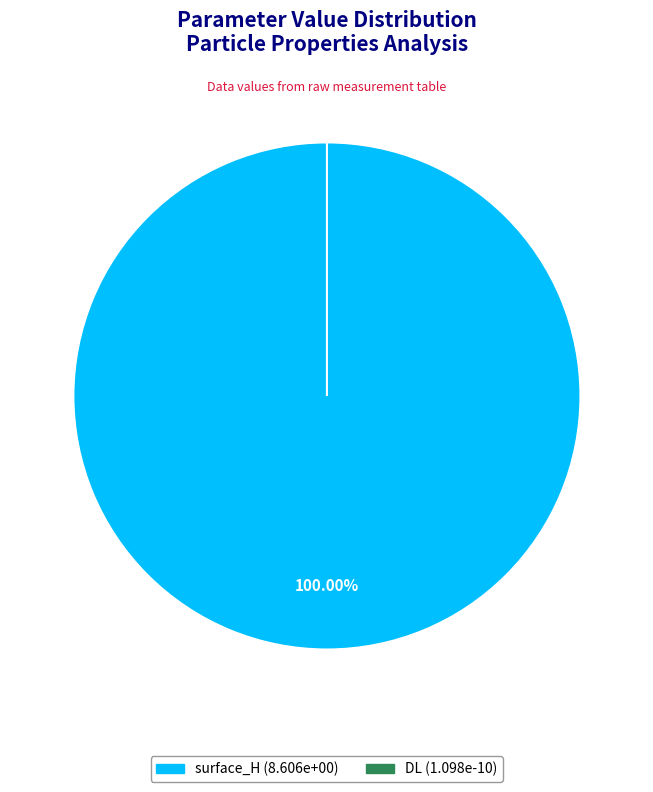

To the nearest percent, what is the combined percentage of surface_H and DL?

100%